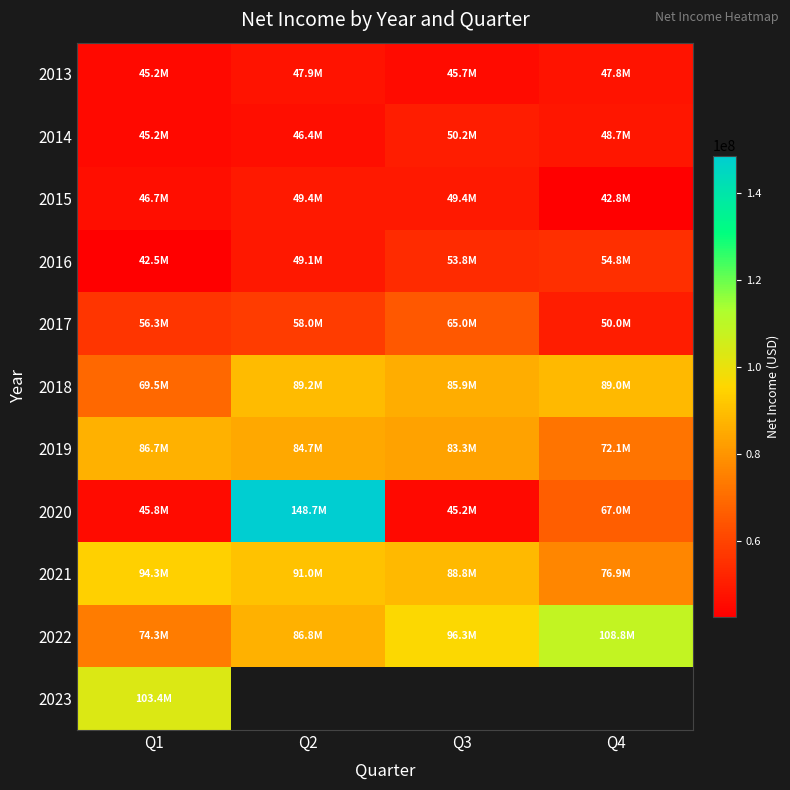

What is the sum of all 2015 values?

188301000.0